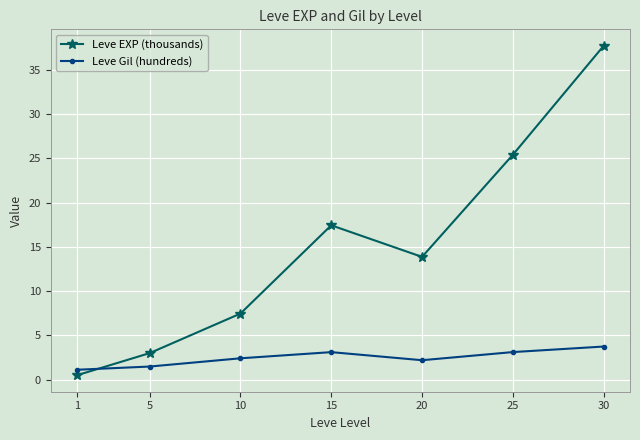

In Leve EXP (thousands), how many points are higher than both neighbors (excluding endpoints)?

1